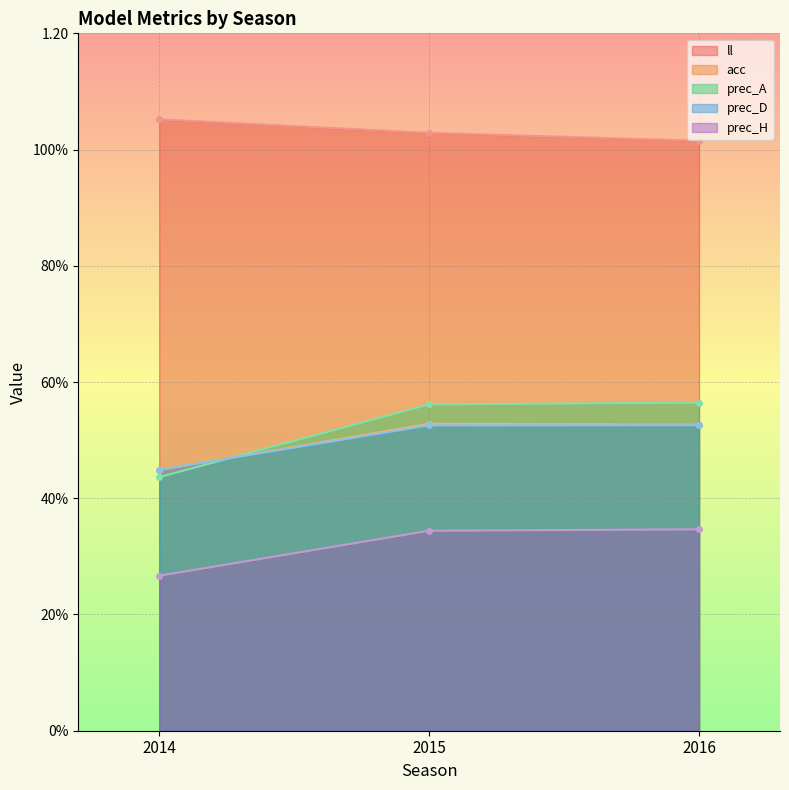

How many lines are shown in the chart?

5